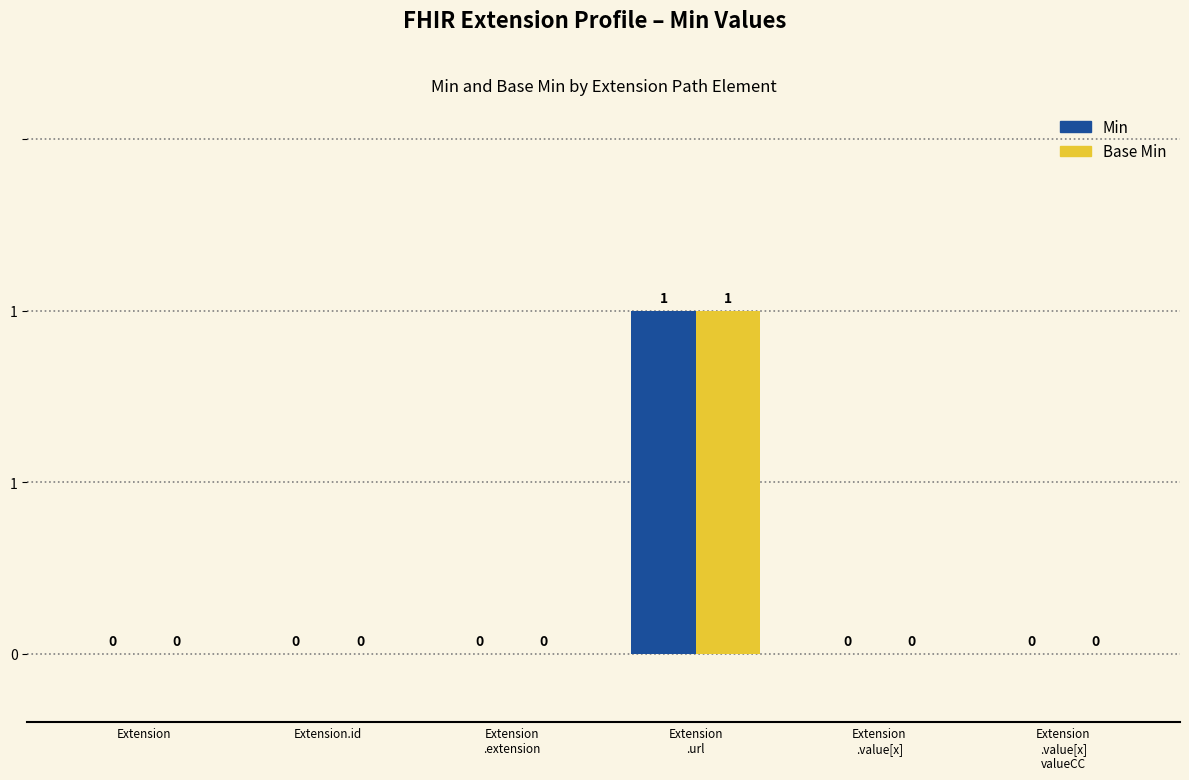

What is the difference between the maximum and minimum values in the Base Min series?

1